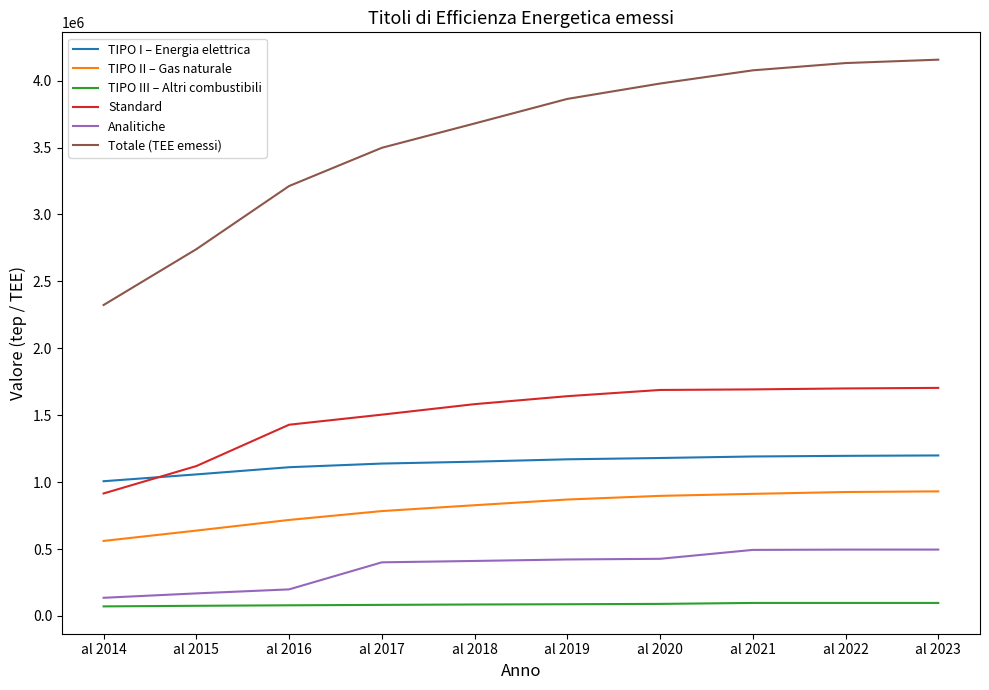

What is the sum of all TIPO II – Gas naturale values?

8063887